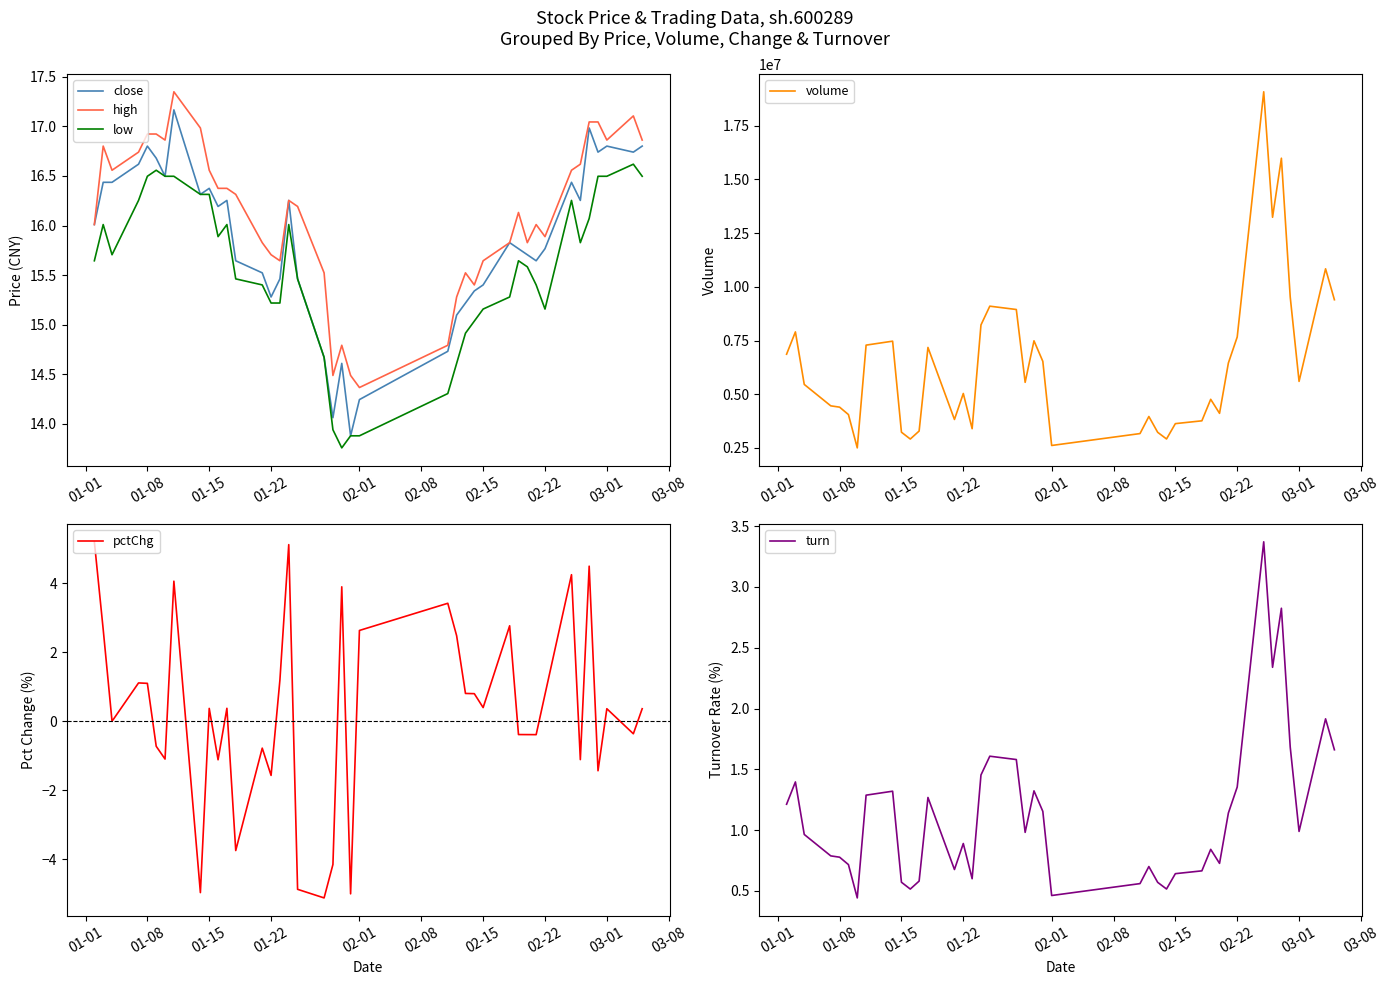

Does the chart display data point markers on the line(s)?

No